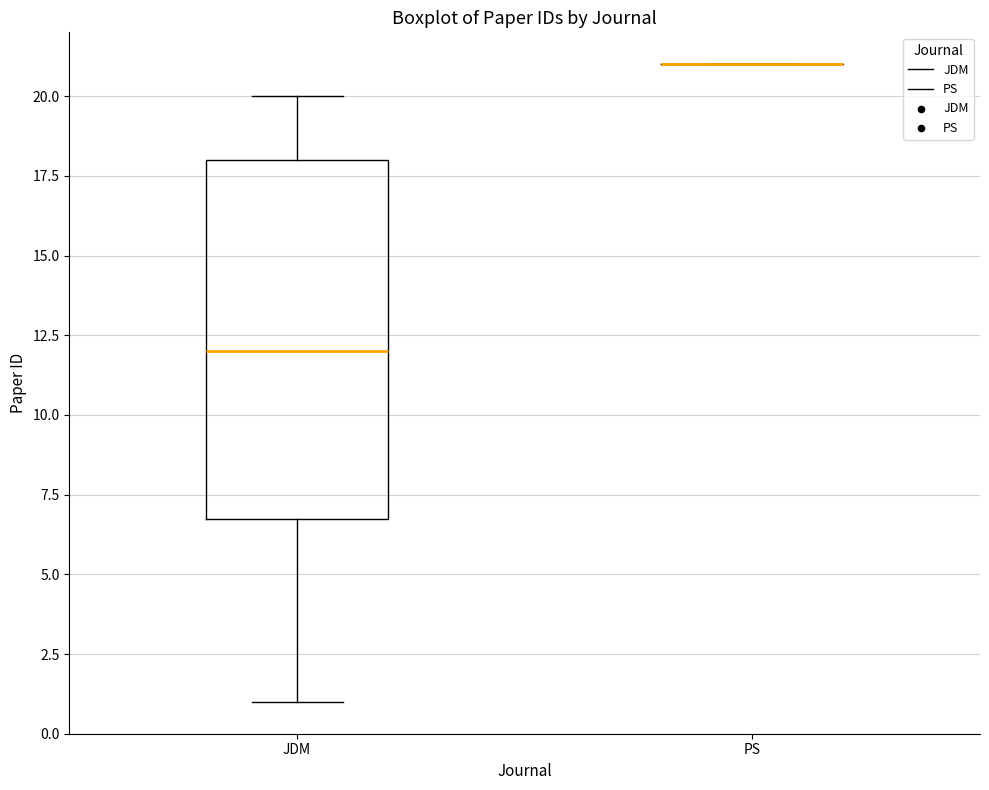

Comparing the boxes themselves (not the whiskers), which one is the tallest?

JDM